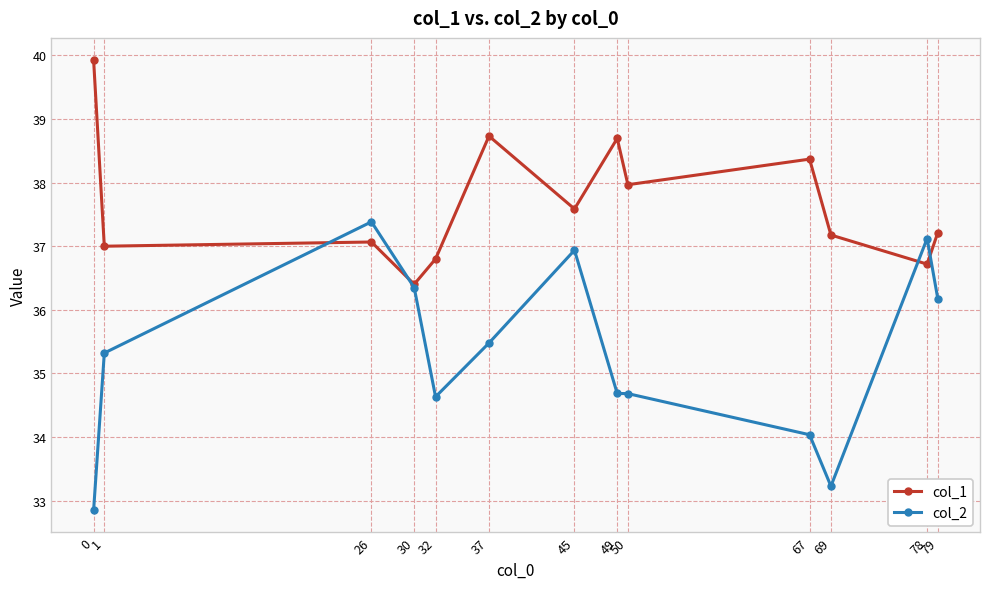

What is the value of the col_1 point at the 4th from the left?

36.4